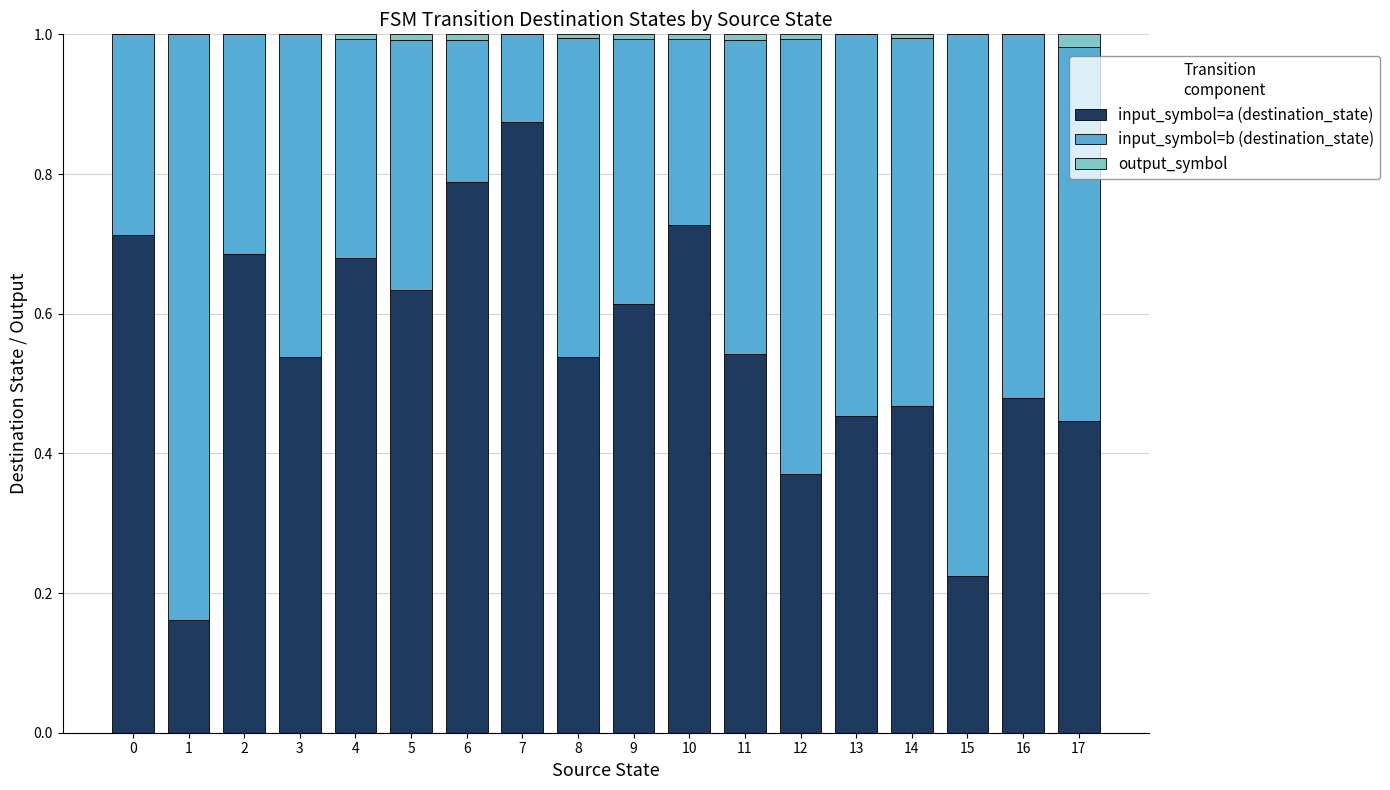

The input_symbol=a (destination_state) series shows 0.2 at 0. True or false?

False